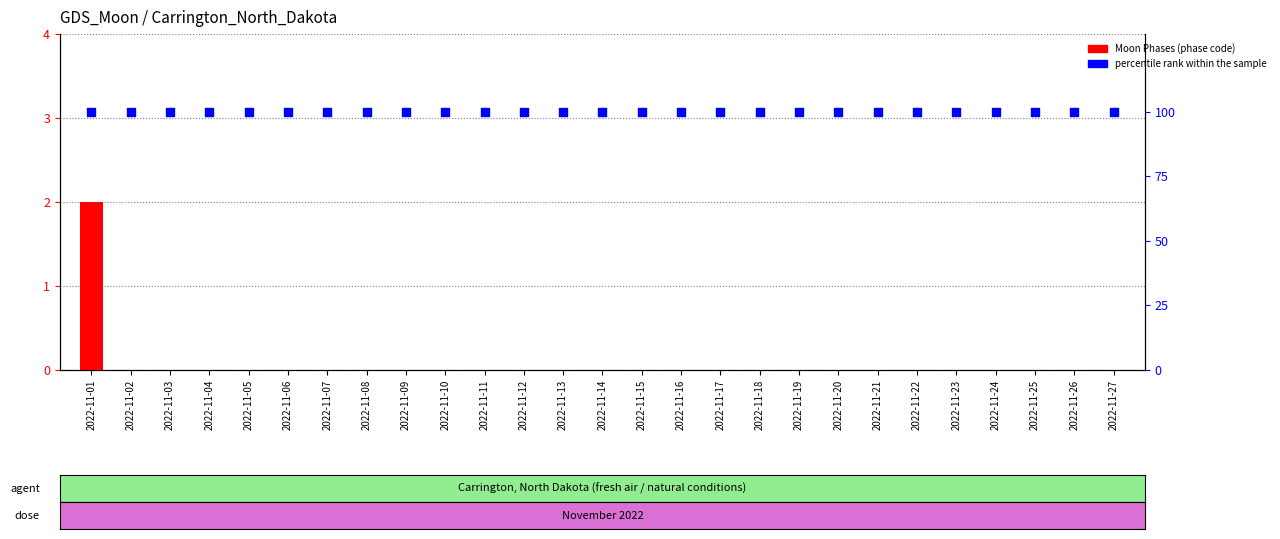

At which category is the sum across all series the highest?

2022-11-01